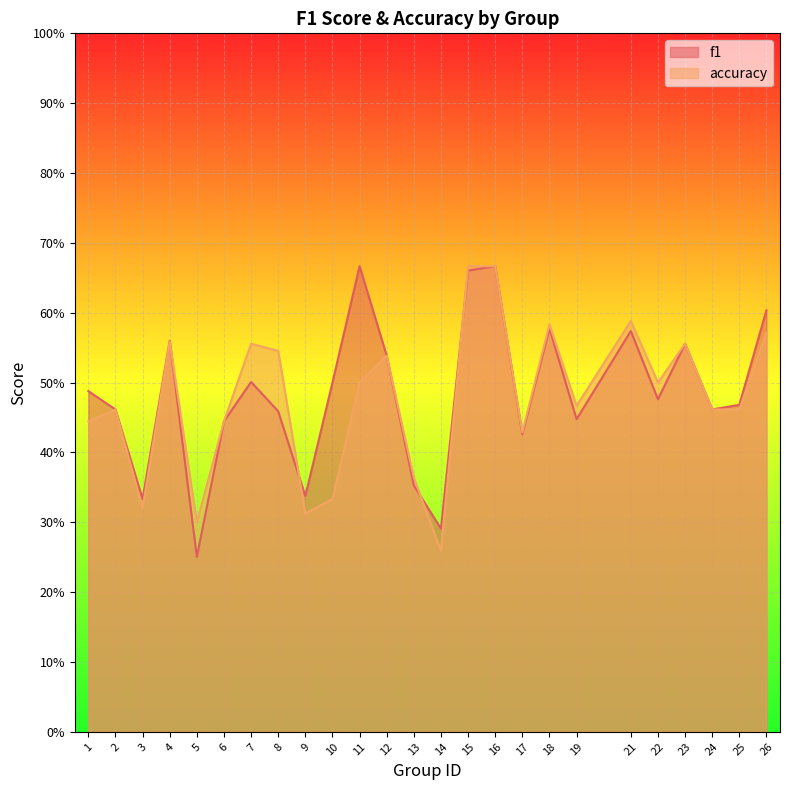

The f1 series shows 0.2 at 9. True or false?

False